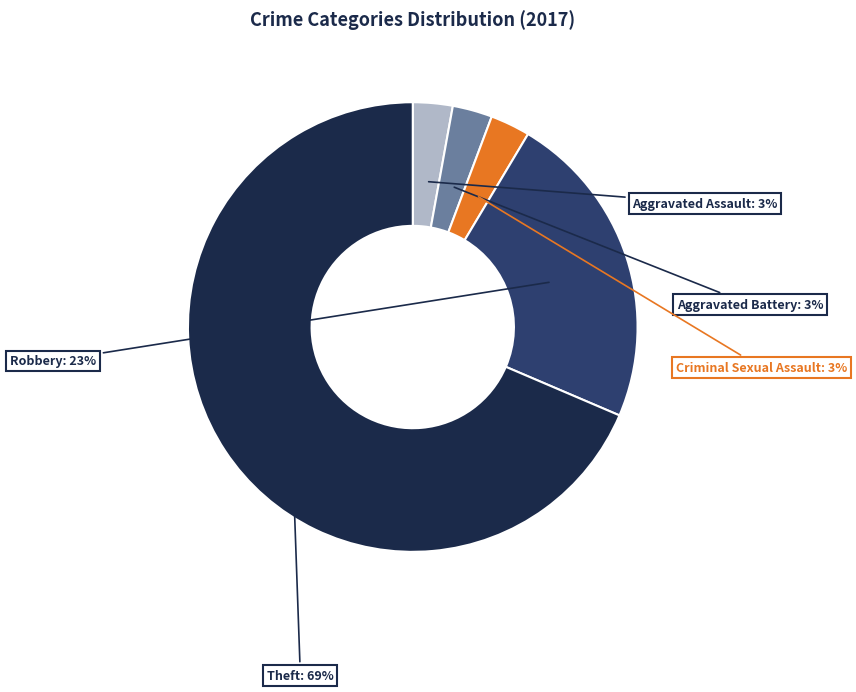

How many slices are in this pie chart?

5